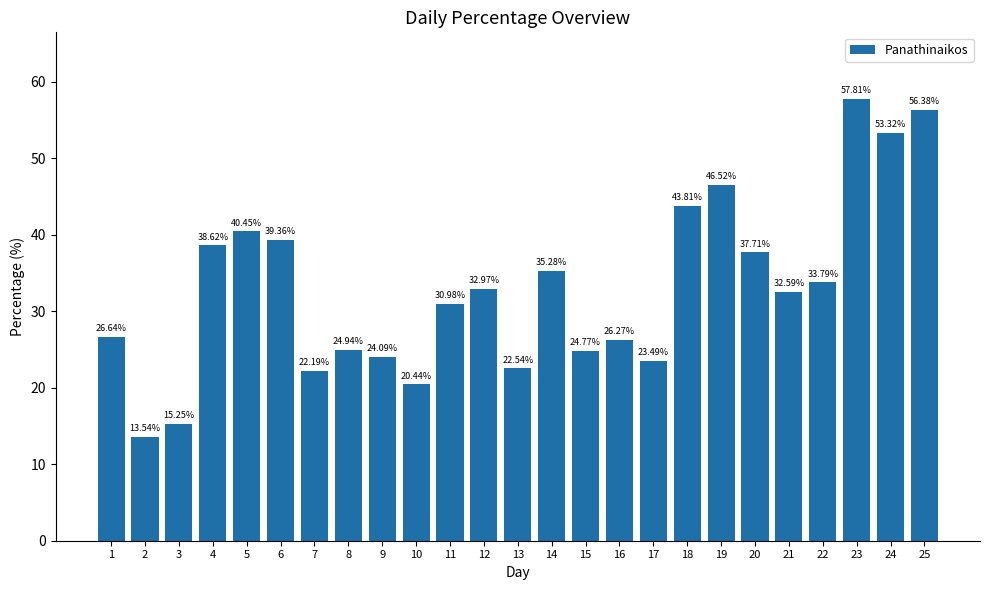

What is the difference between the second highest and second lowest values?

41.1